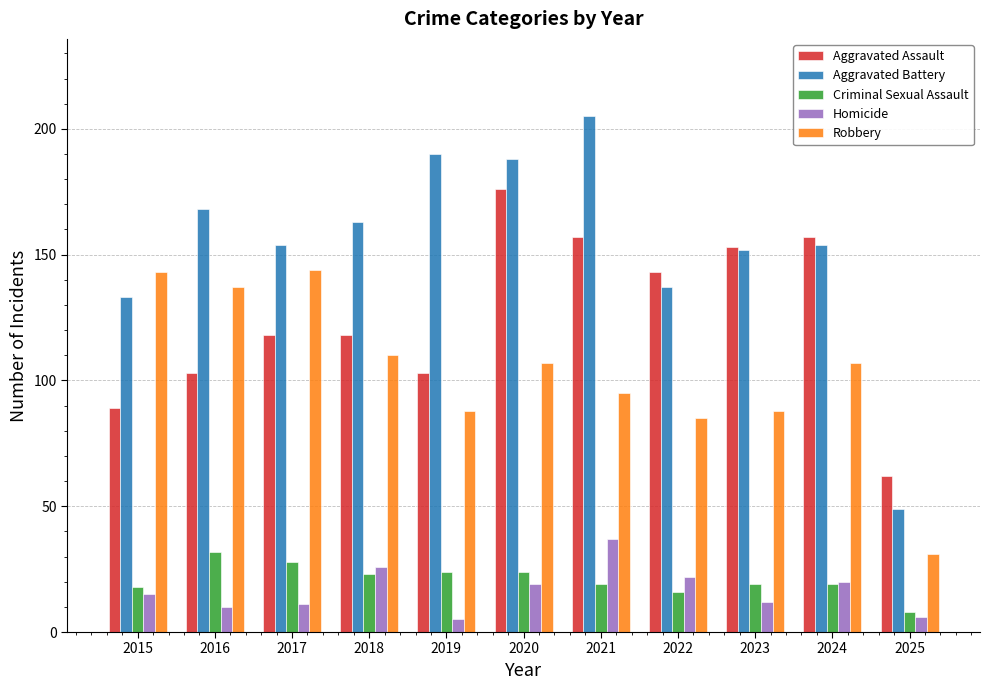

The Aggravated Assault series shows 118 at 2017. True or false?

True